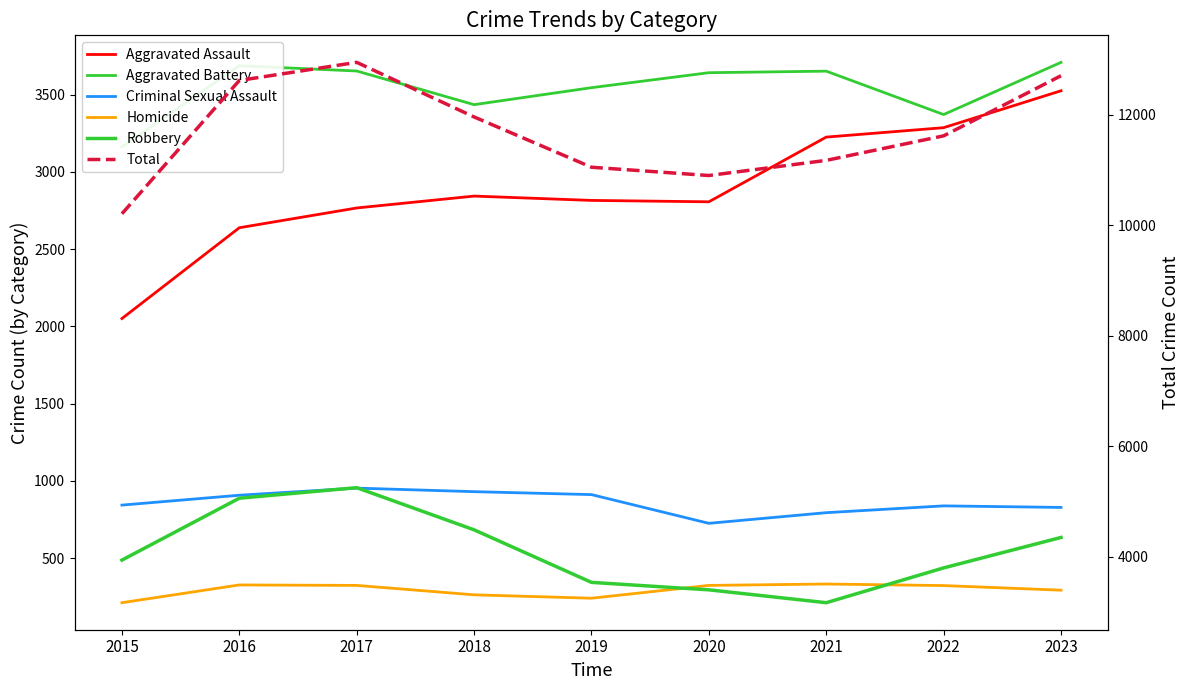

At which label is Robbery closest to 4206?

2023